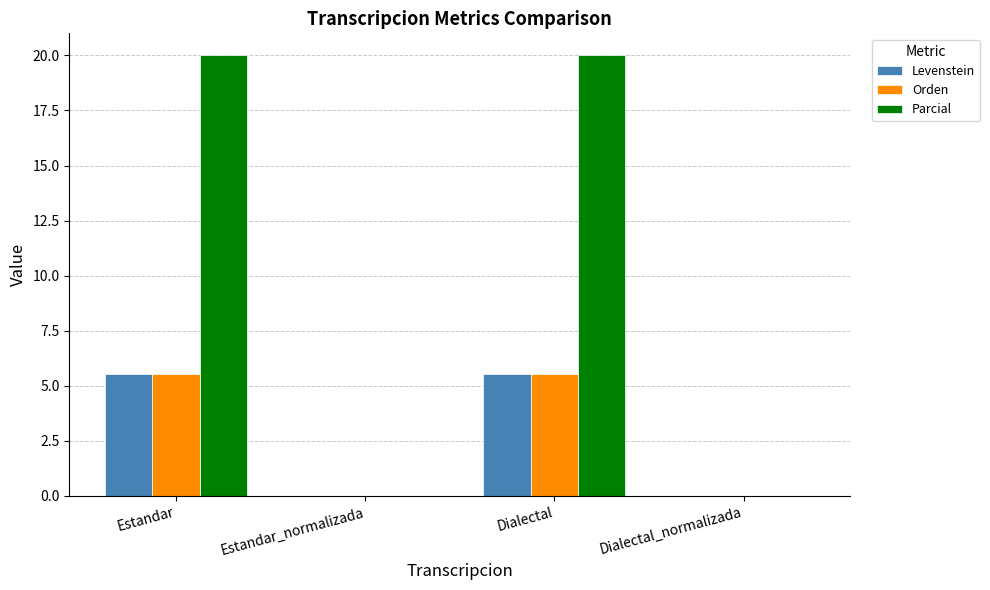

Count the Levenstein values in the range 0 to 5.

2